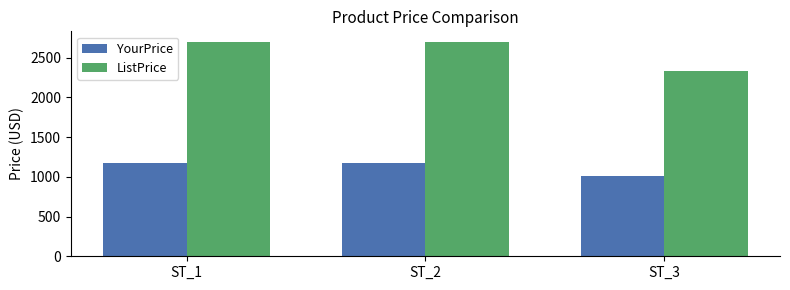

What is the spread (max minus min) of values at ST_3?

1320.8